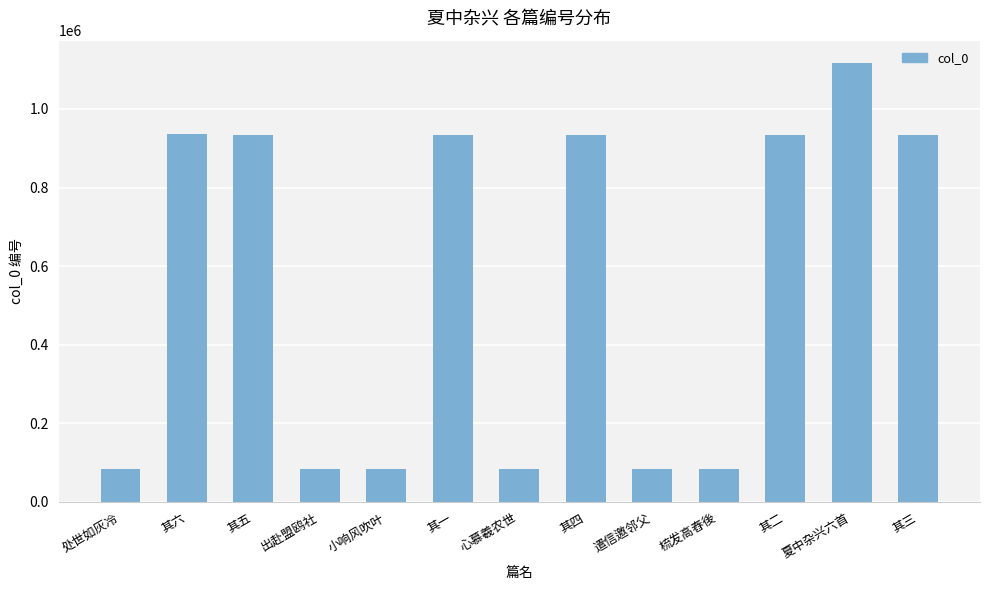

What position from the left is 其六?

2